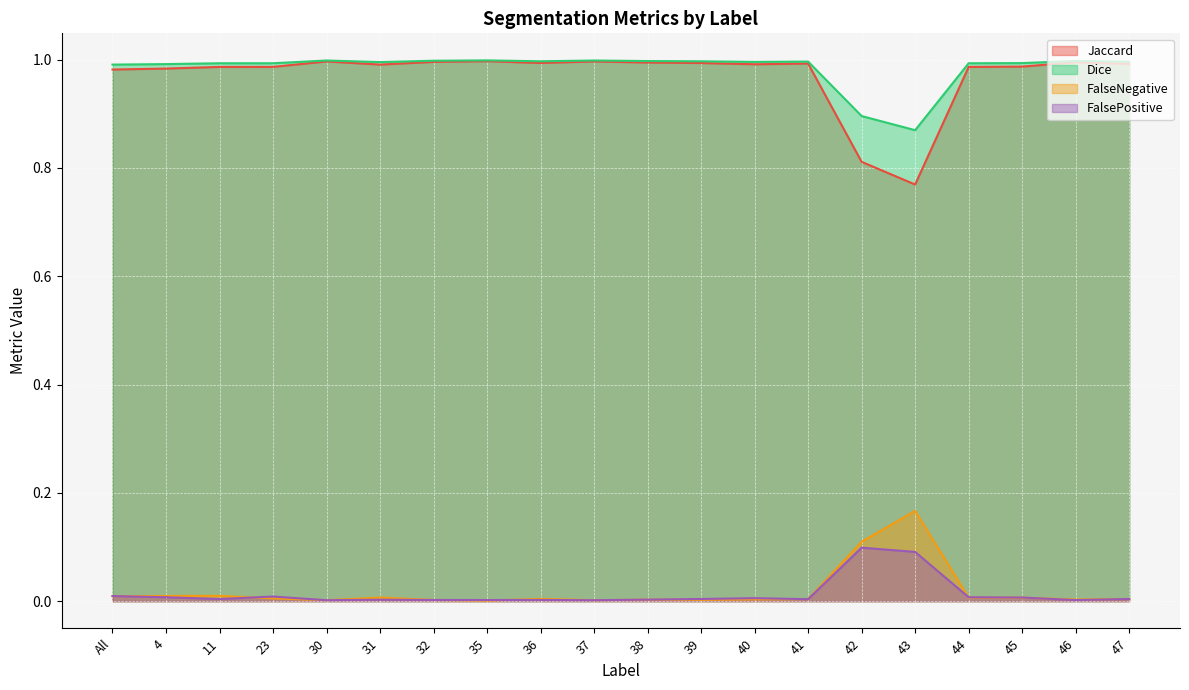

Reading right to left, what are all the values shown in this chart?

Jaccard: 47=1.0	46=1.0	45=1.0	44=1.0	43=0.8	42=0.8	41=1.0	40=1.0	39=1.0	38=1.0	37=1.0	36=1.0	35=1.0	32=1.0	31=1.0	30=1.0	23=1.0	11=1.0	4=1.0	All=1.0
Dice: 47=1.0	46=1.0	45=1.0	44=1.0	43=0.9	42=0.9	41=1.0	40=1.0	39=1.0	38=1.0	37=1.0	36=1.0	35=1.0	32=1.0	31=1.0	30=1.0	23=1.0	11=1.0	4=1.0	All=1.0
FalseNegative: 47=0.0	46=0.0	45=0.0	44=0.0	43=0.2	42=0.1	41=0.0	40=0.0	39=0.0	38=0.0	37=0.0	36=0.0	35=0.0	32=0.0	31=0.0	30=0.0	23=0.0	11=0.0	4=0.0	All=0.0
FalsePositive: 47=0.0	46=0.0	45=0.0	44=0.0	43=0.1	42=0.1	41=0.0	40=0.0	39=0.0	38=0.0	37=0.0	36=0.0	35=0.0	32=0.0	31=0.0	30=0.0	23=0.0	11=0.0	4=0.0	All=0.0